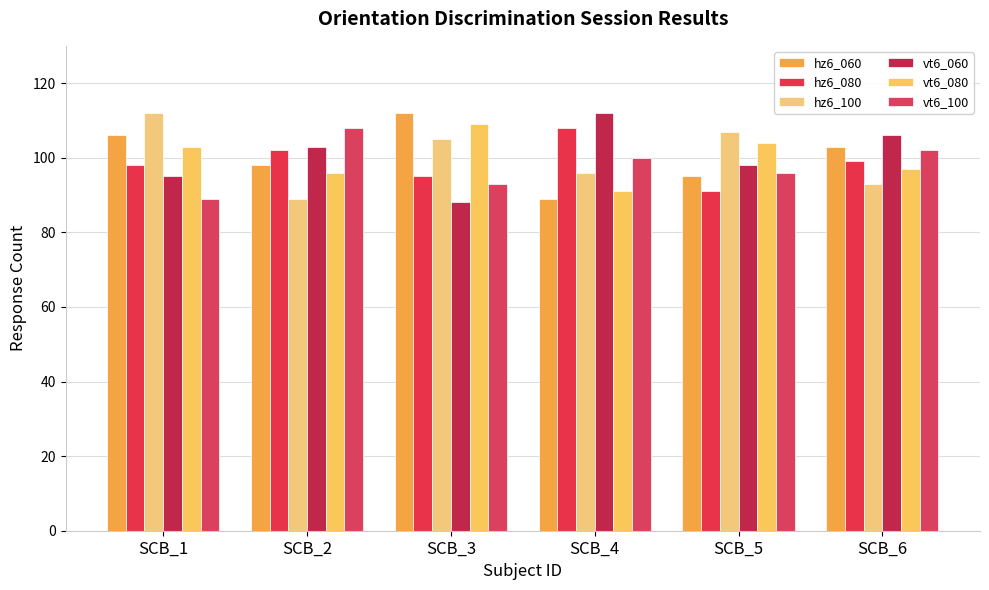

How many bars are there in each group?

6